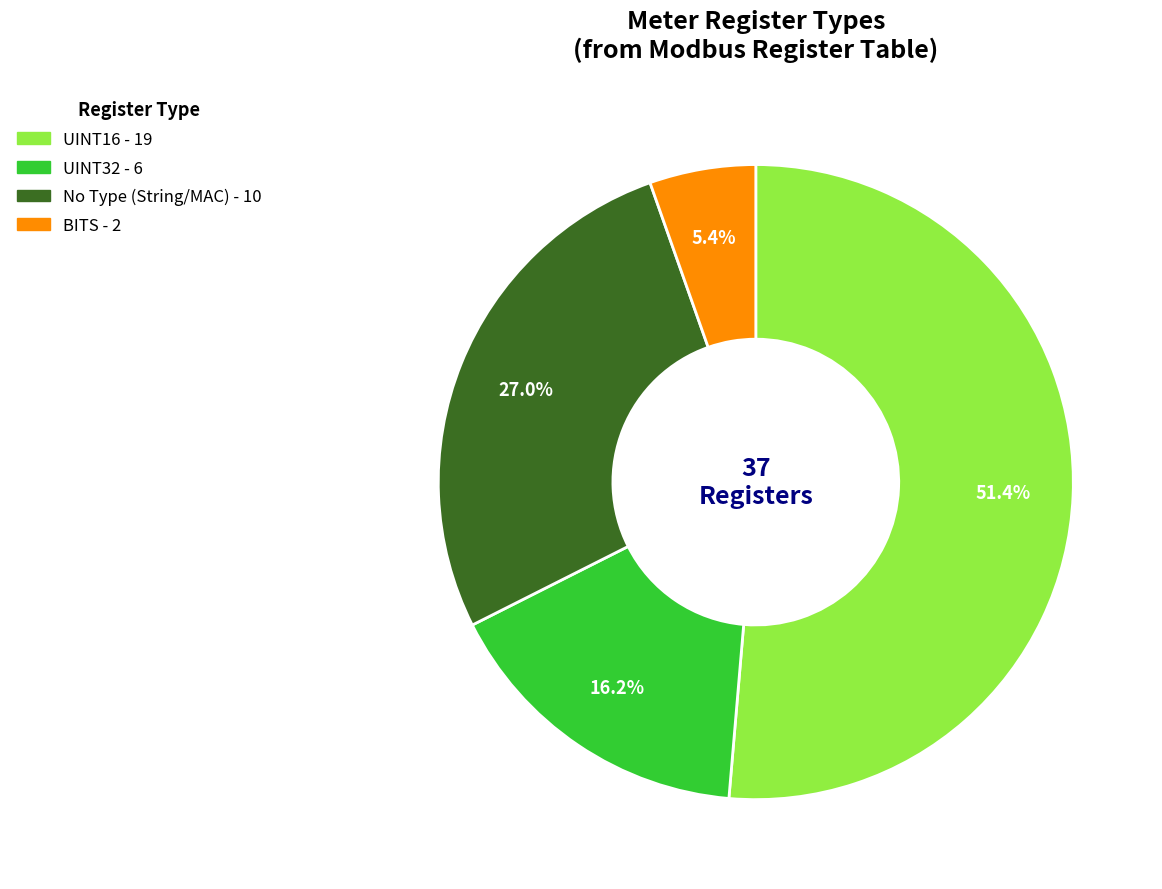

Does any single category account for the majority?

Yes